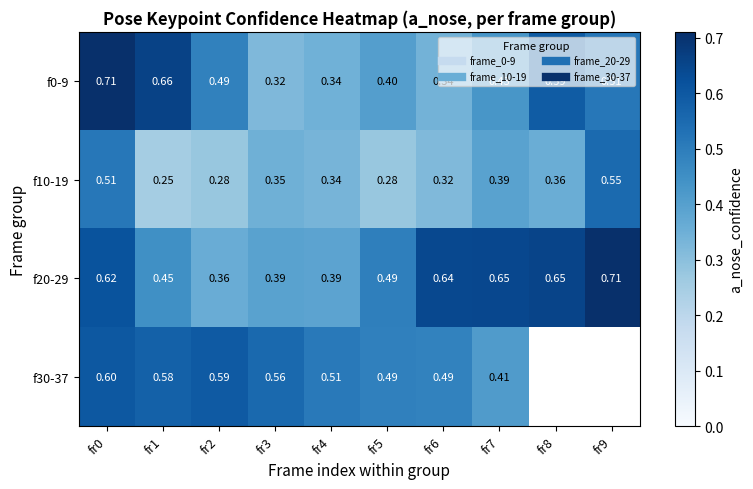

Is it true that f10-19 equals 0.1 at fr3?

False